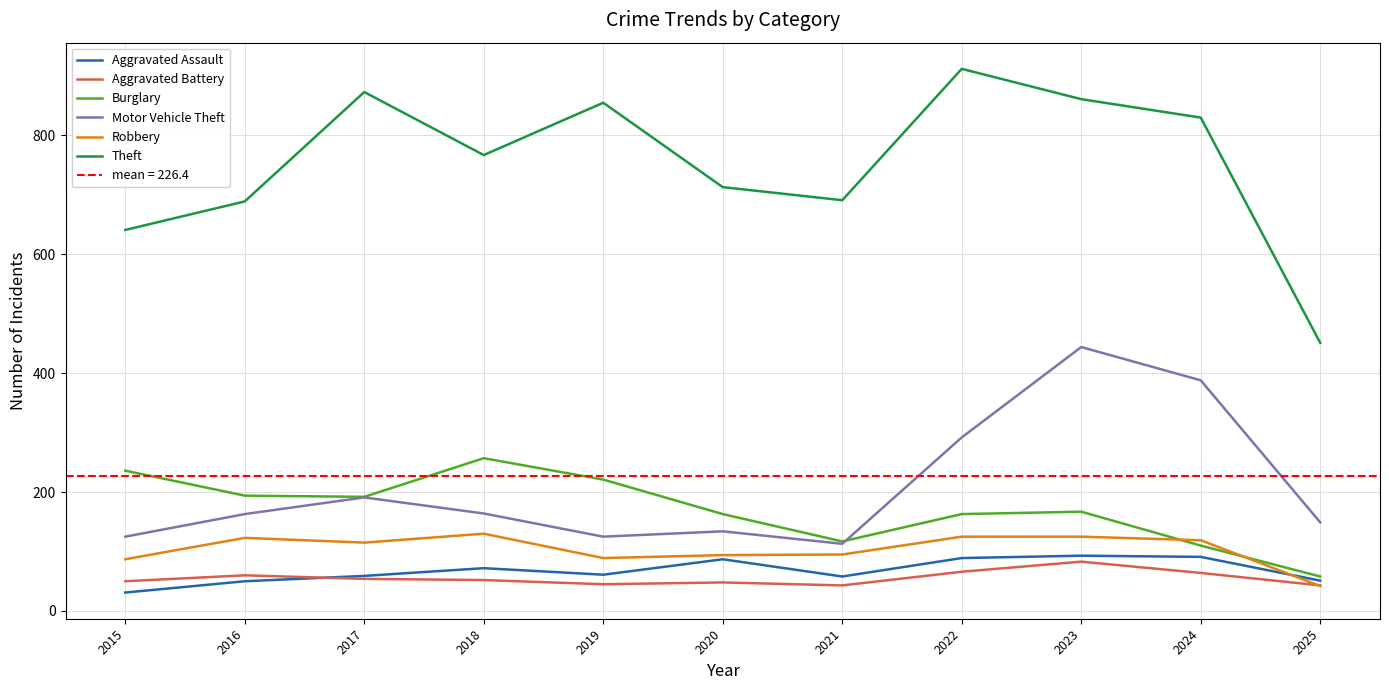

True or false: Burglary has a value of 72 at 2024.

False